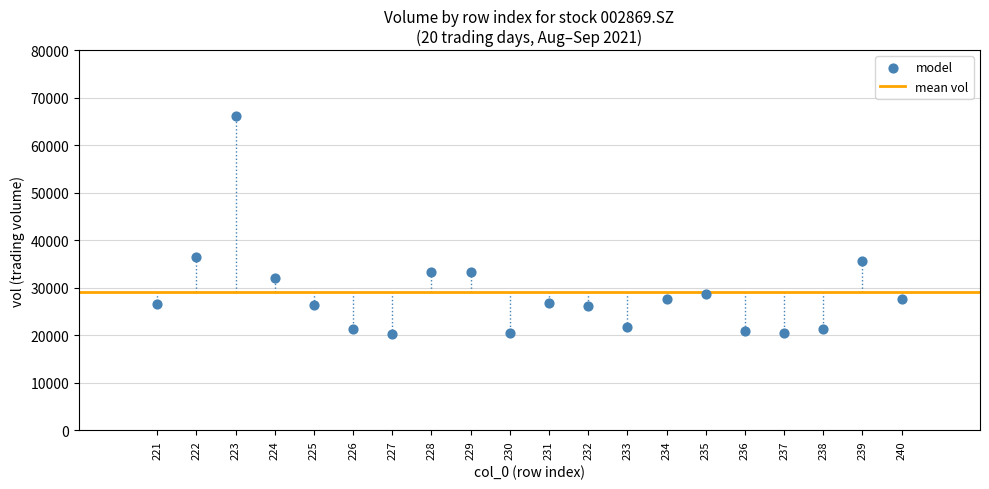

What is the range of Y values (max minus min)?

45933.5